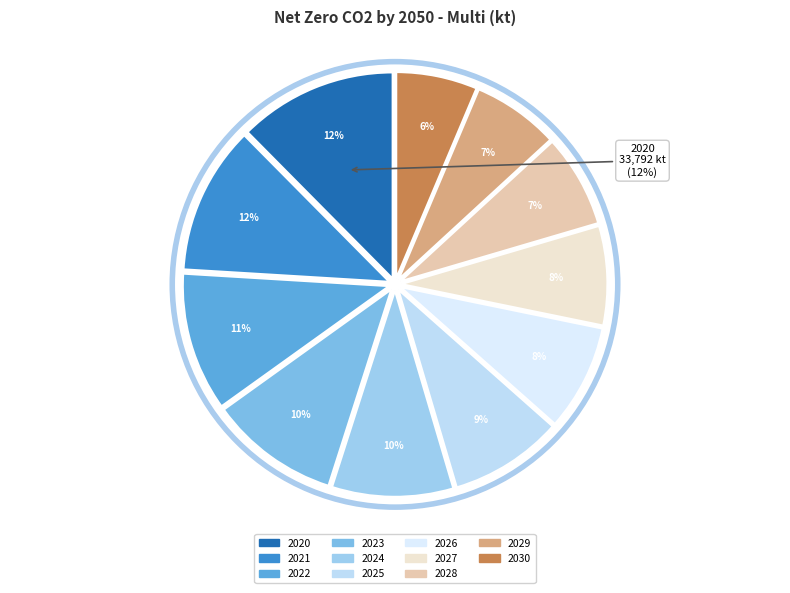

What is the change in value from 2020 to 2029?

-15280